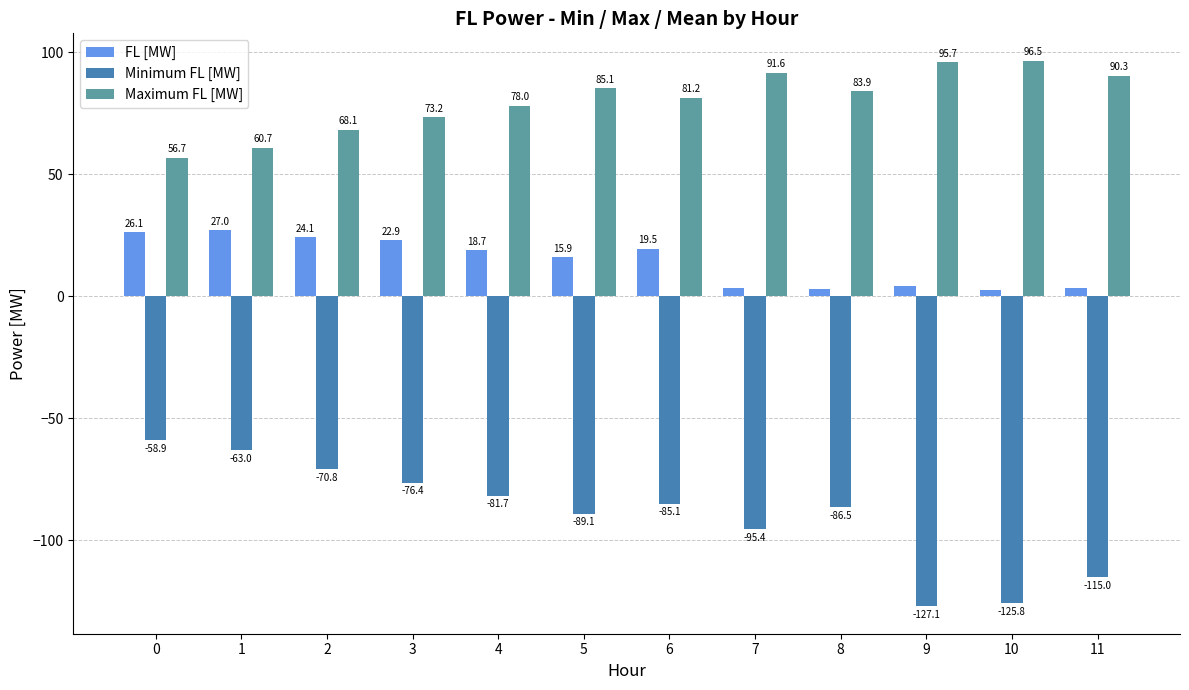

True or false: Minimum FL [MW] has a value of -86.5 at 8.

True